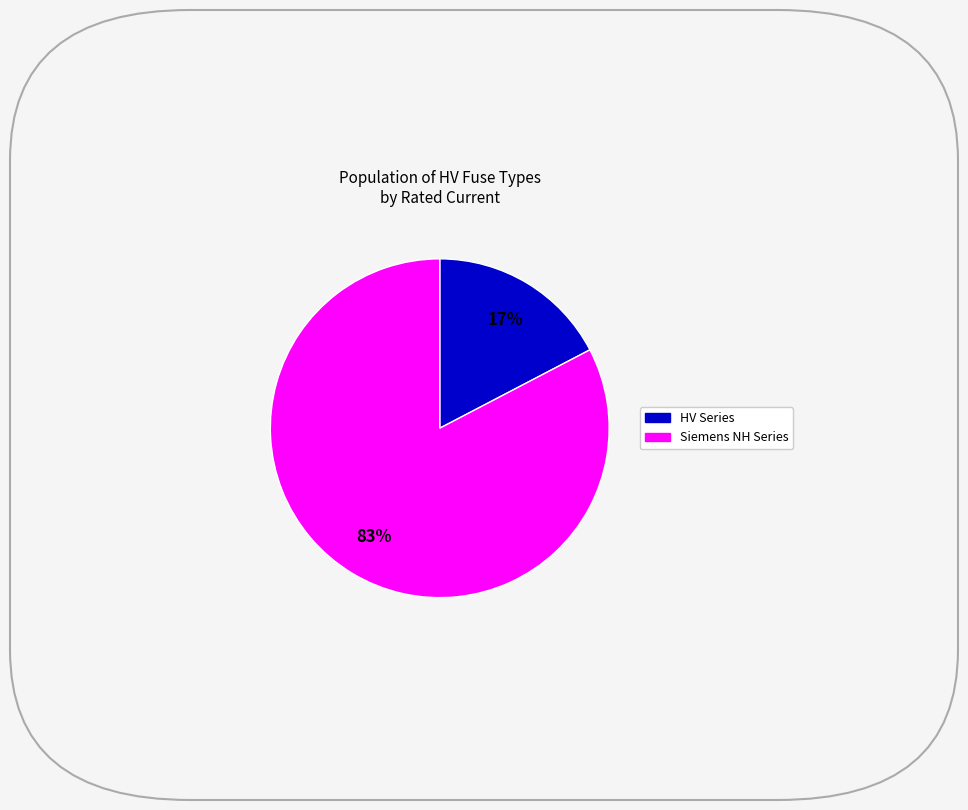

To the nearest percent, what is the average slice percentage?

50%